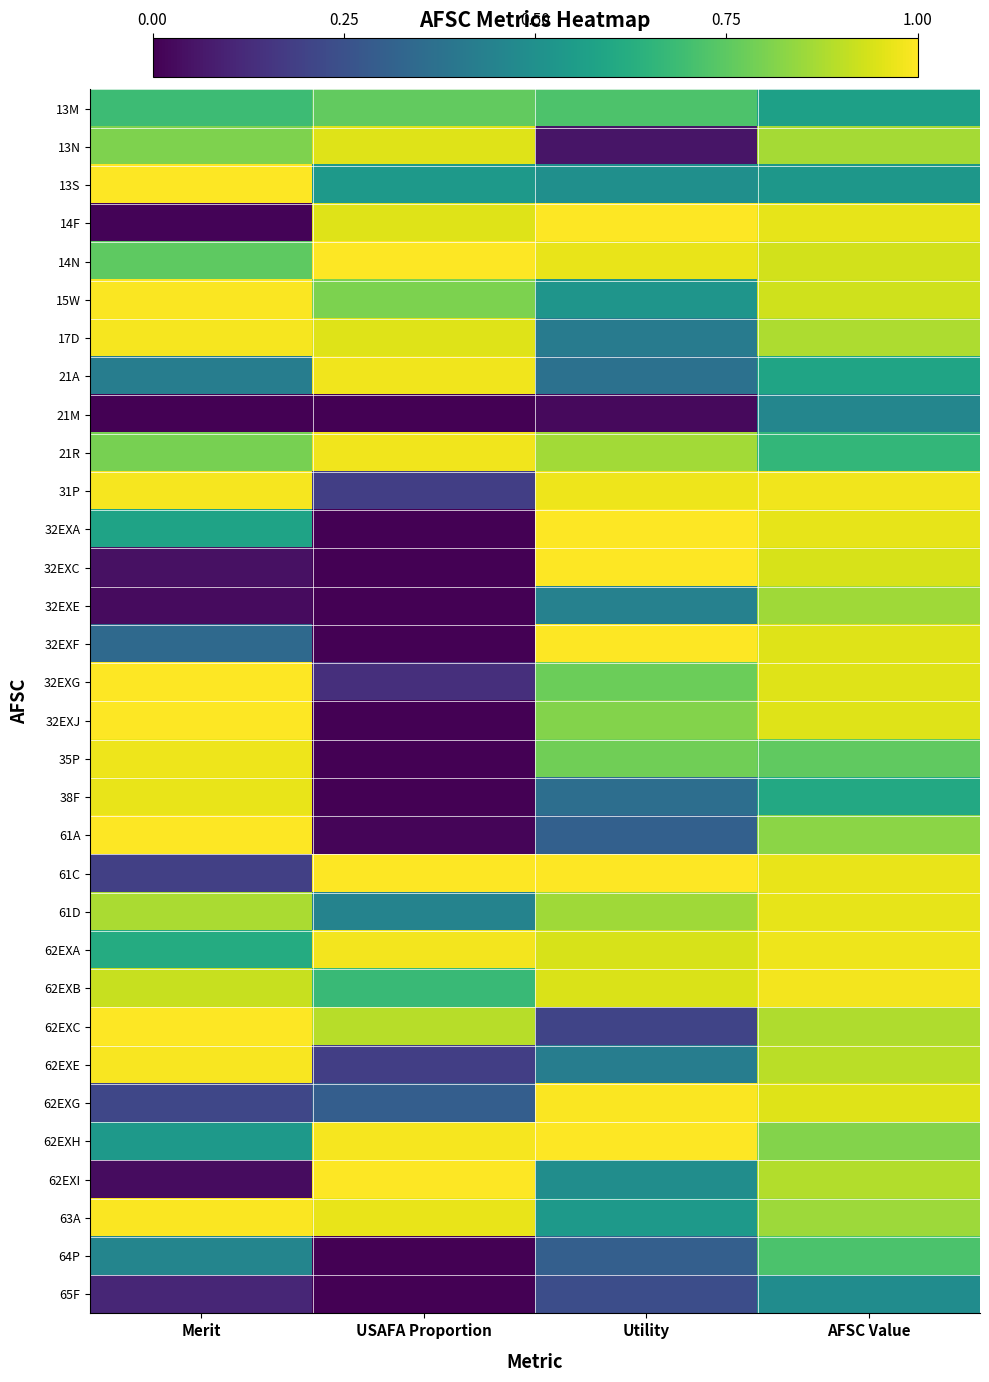

Which series has the widest spread of values?

32EXA